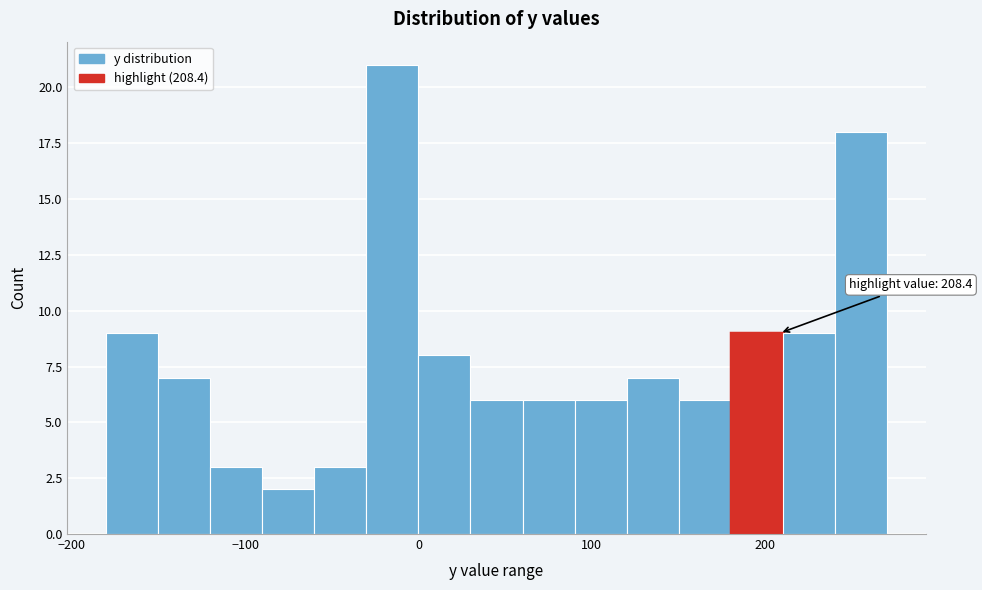

Around what value on the x-axis is the tallest bar? Give the approximate position of its centre, as read against the axis.

-10